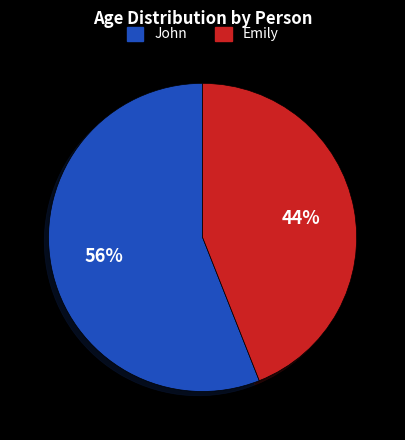

To the nearest percent, what portion does John represent?

56%